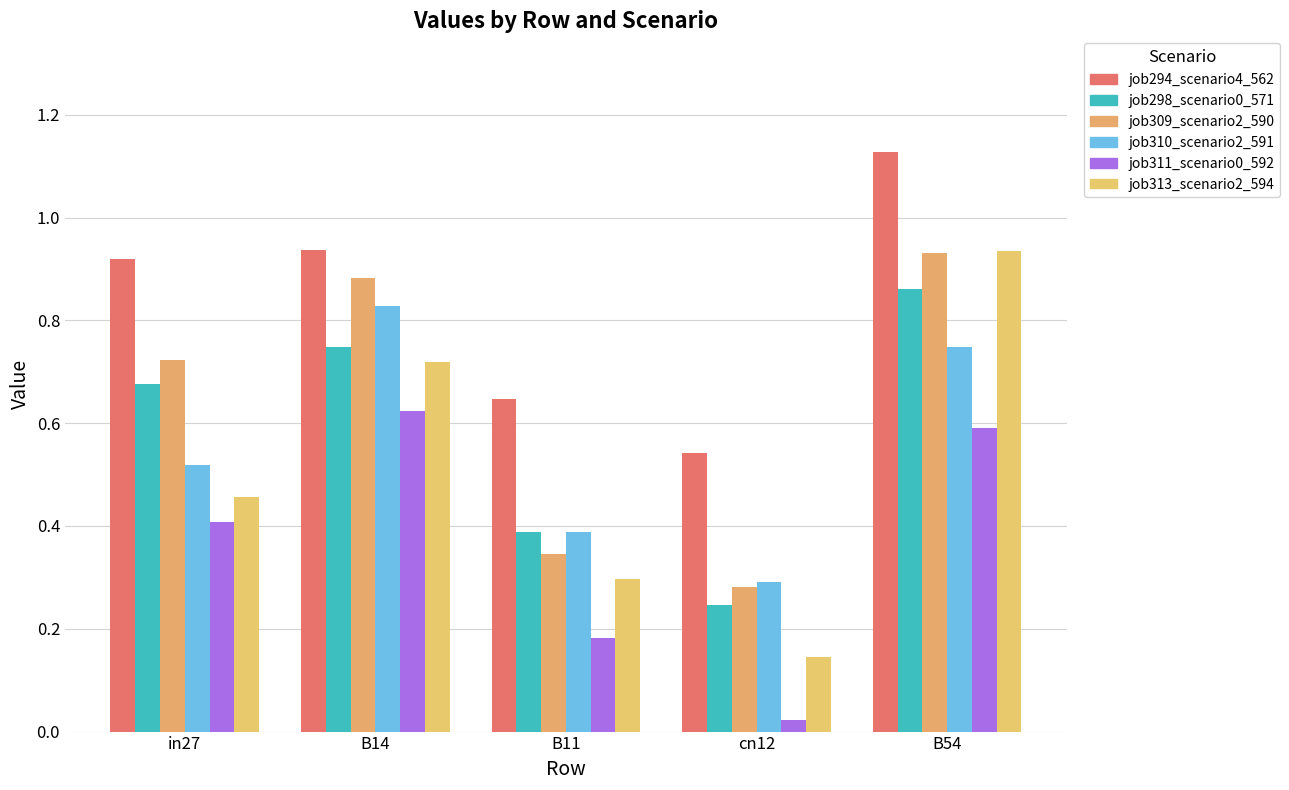

Where is job298_scenario0_571 nearest to the value 0?

cn12